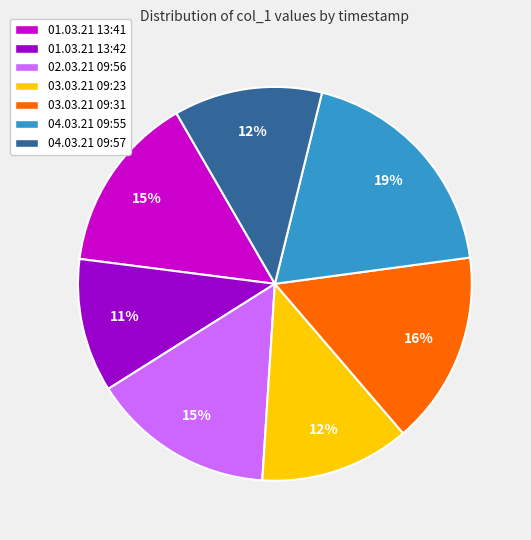

Is there any slice that represents more than half of the pie?

No